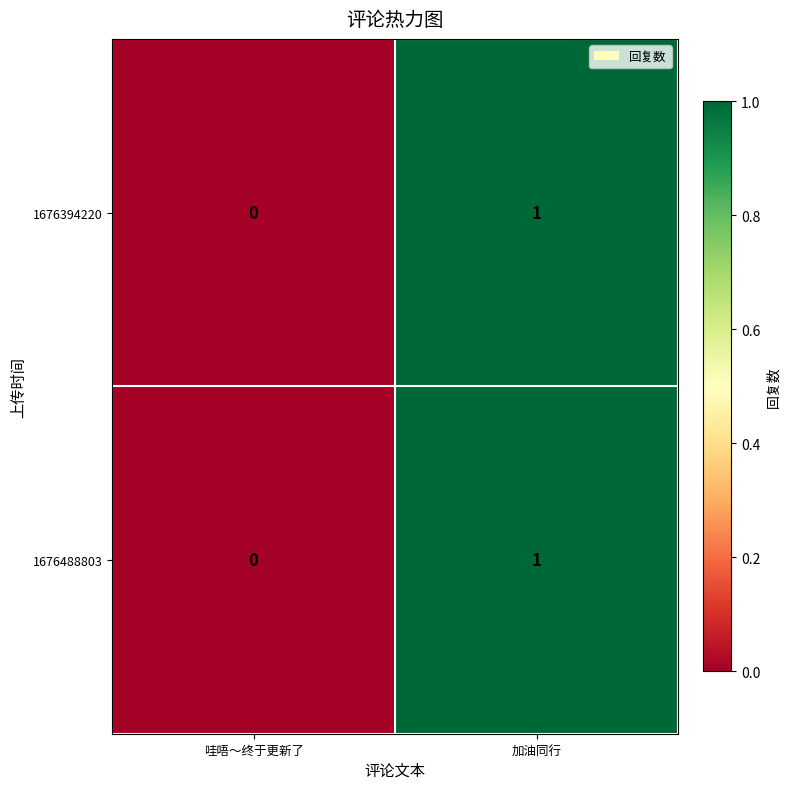

Which label corresponds to the smallest value in the chart?

哇唔～终于更新了